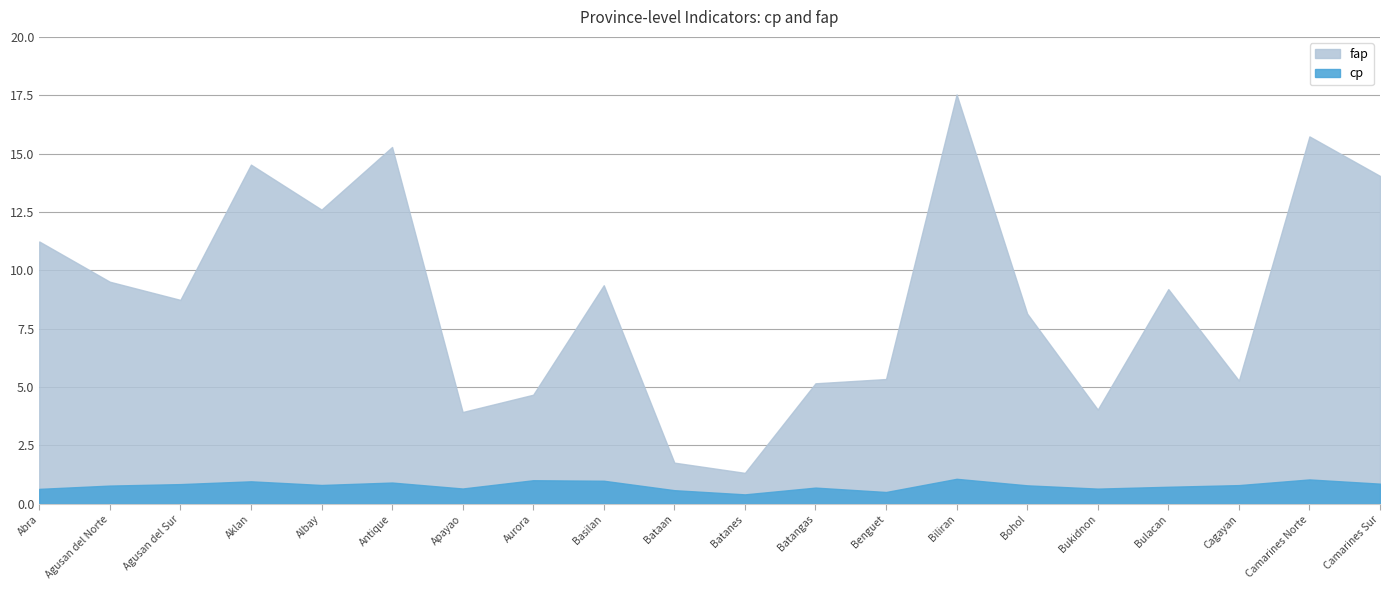

What is the maximum value for fap?

17.5